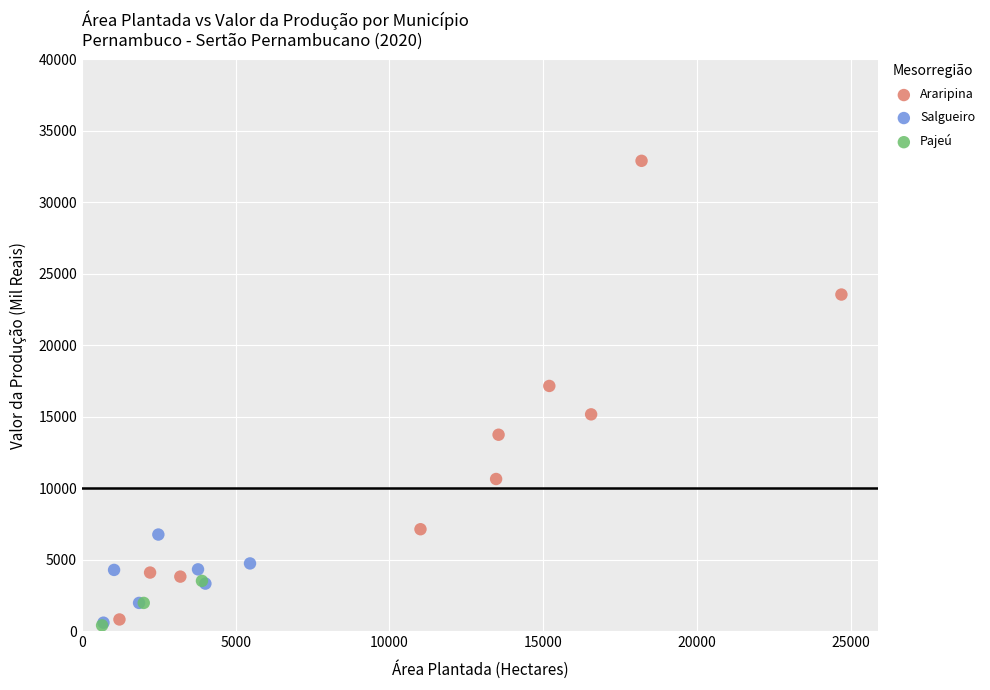

Which series has the widest spread of Y values?

Araripina